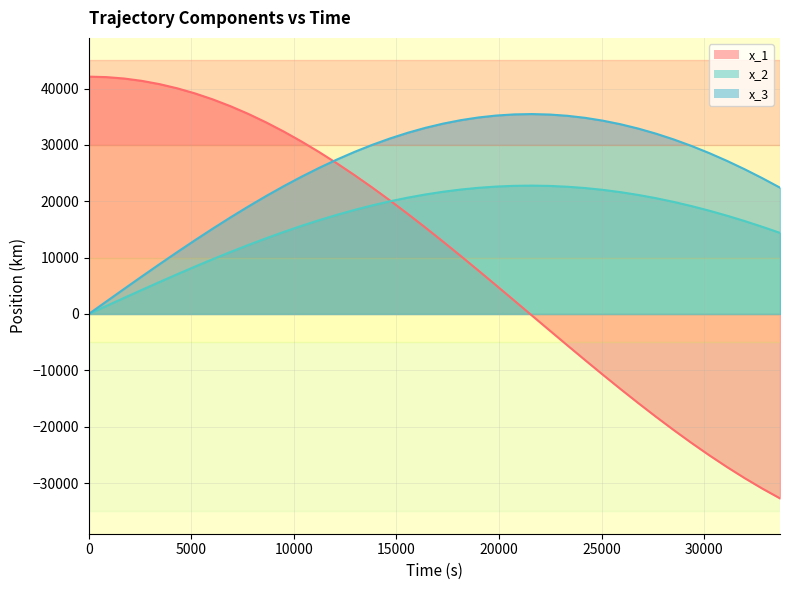

Does the chart display data point markers on the line(s)?

No